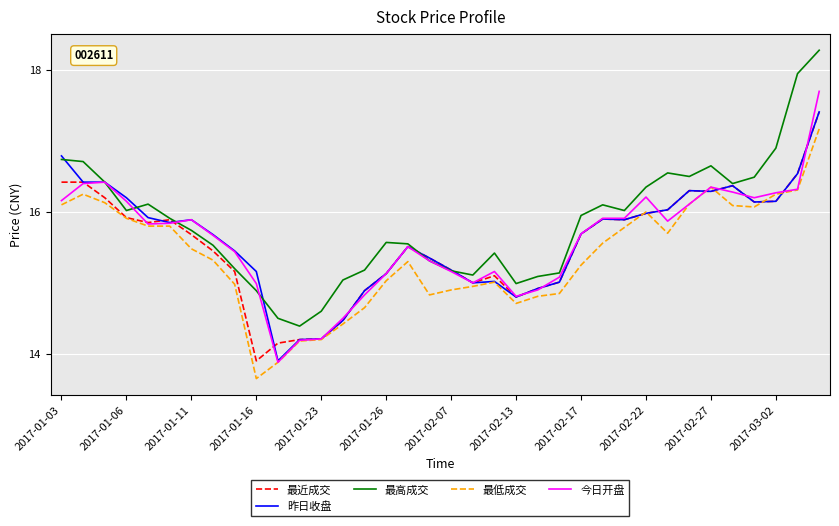

Which series has the largest total across all categories?

最高成交